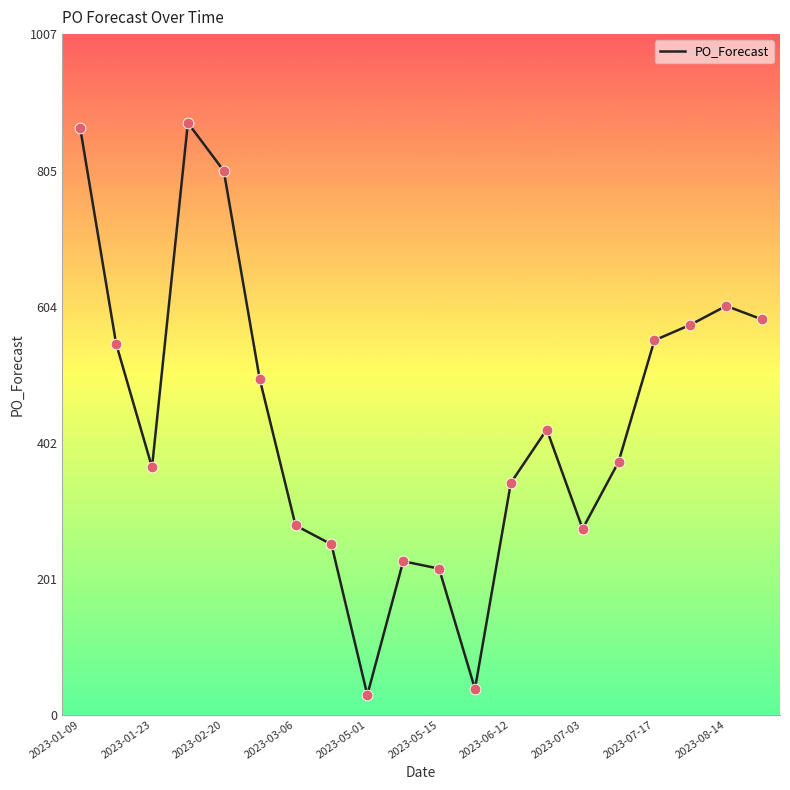

What is the maximum value shown in the chart?

876